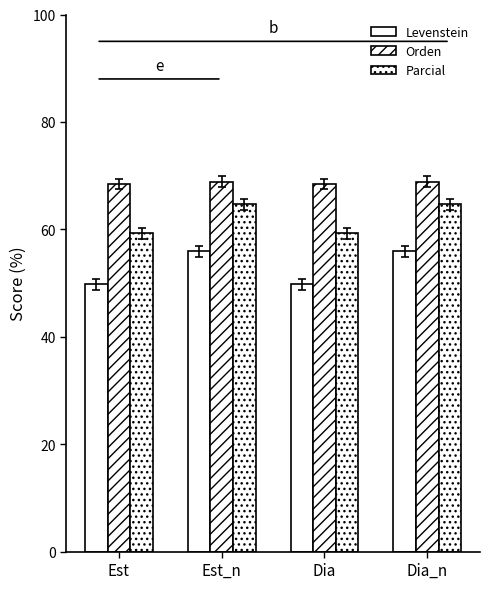

How many bars are there in each group?

3